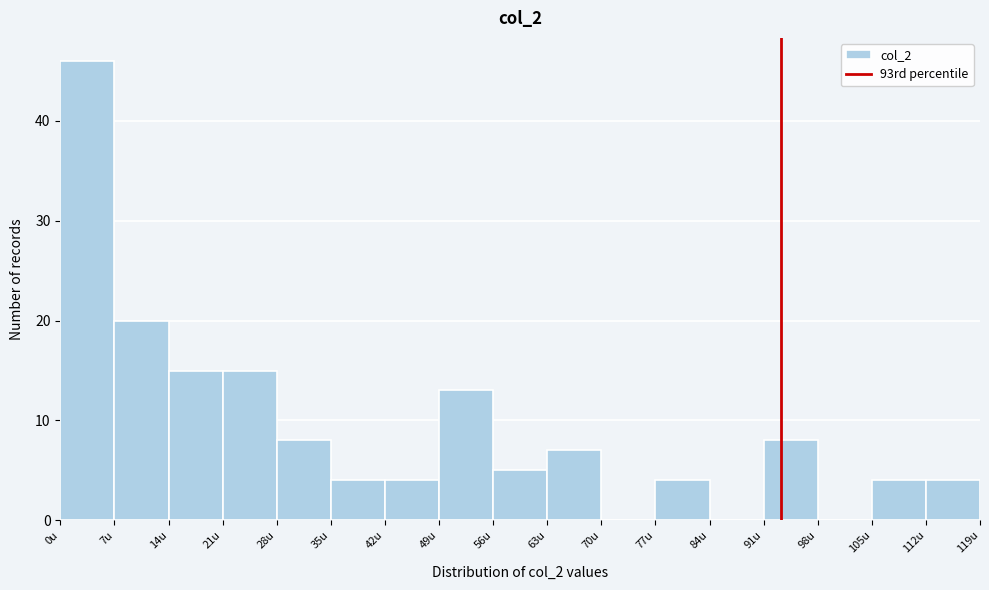

What is the height of the bar covering 78 to 85 on the x-axis? Neither the bar edges nor the heights are printed on the chart, so give them approximately, as read against the axes.

4